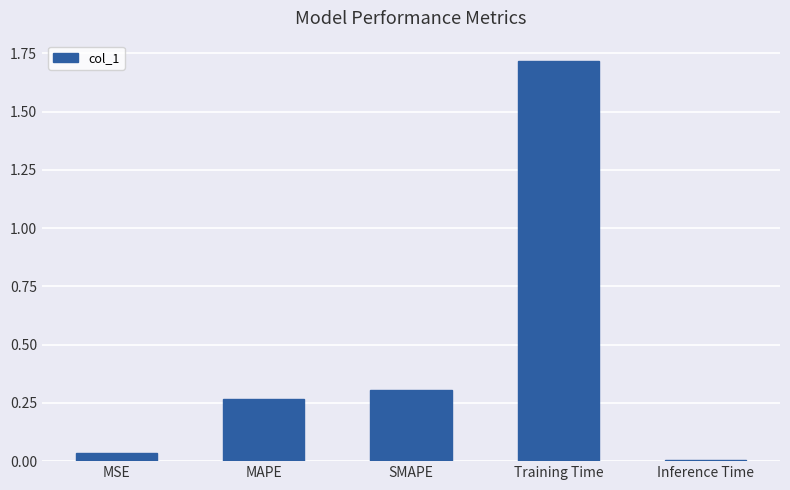

Rank the categories by value from lowest to highest.

Inference Time, MSE, MAPE, SMAPE, Training Time